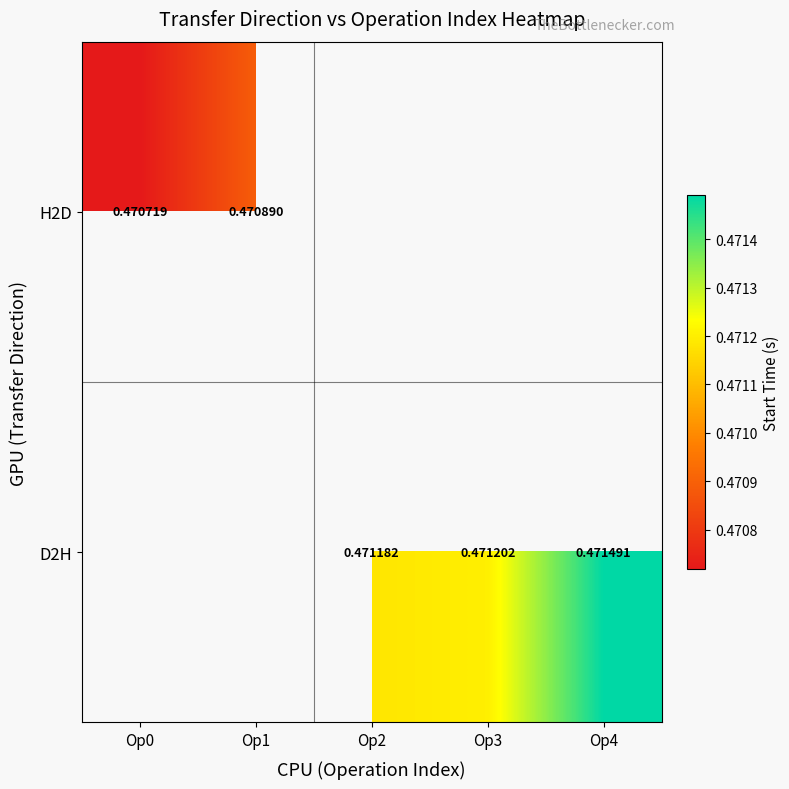

Is it true that H2D equals 0.2 at Op0?

False